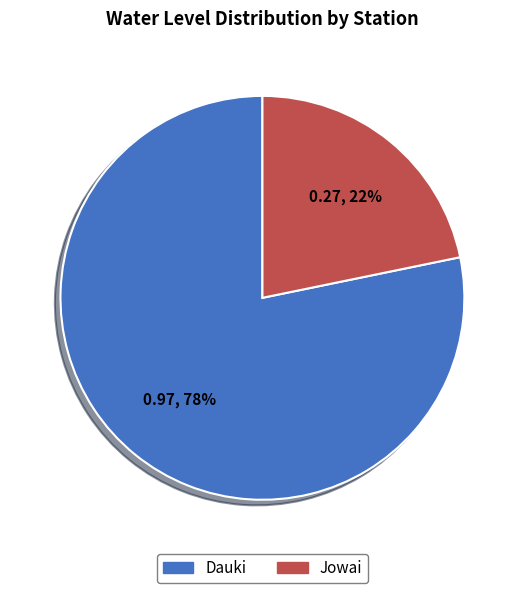

Is the sum of Jowai and Dauki greater than half?

Yes